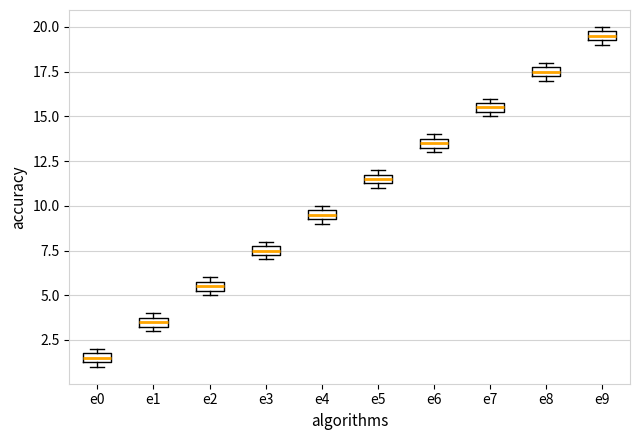

Where is the upper edge of the box for e6 on the y-axis? The values are not printed on the chart, so give them approximately, as read against the axis.

14.0